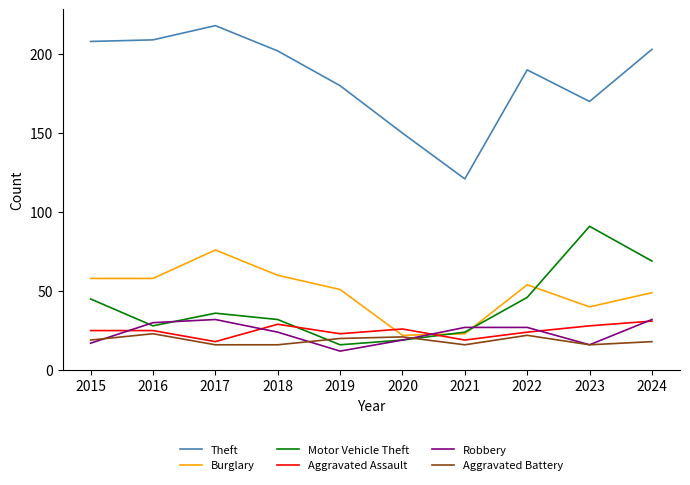

What is the difference between the highest and lowest values at 2021?

105